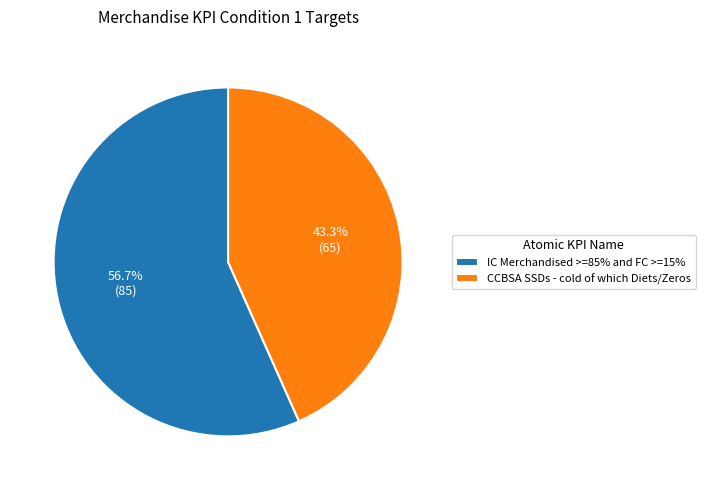

To the nearest percent, what is the average slice percentage?

50%